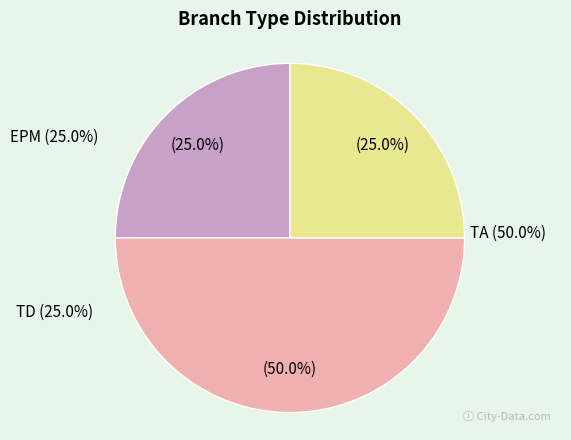

Is there any slice that represents more than half of the pie?

No